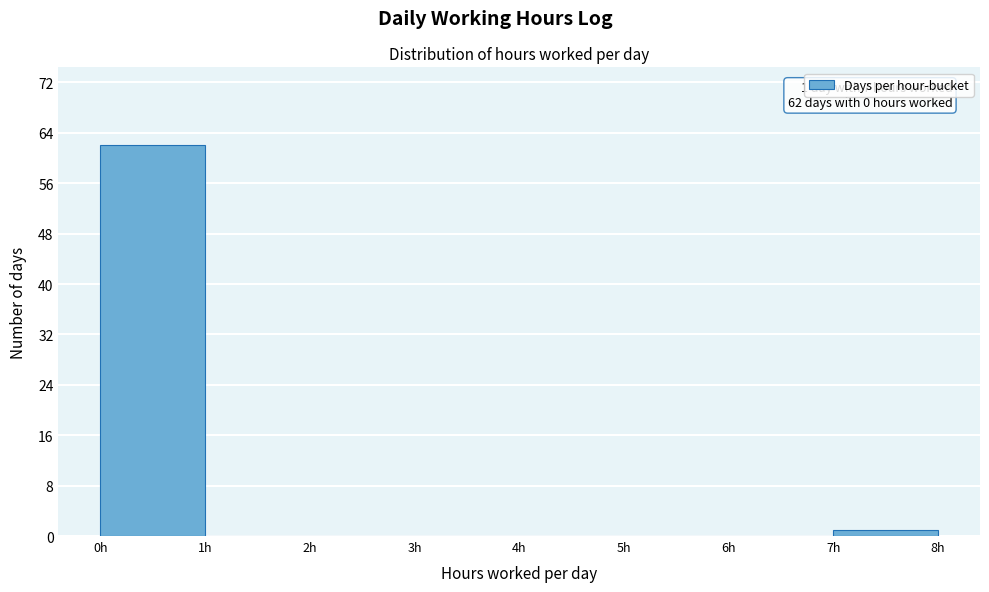

Over which range of the x-axis is the bar tallest?

0 to 1